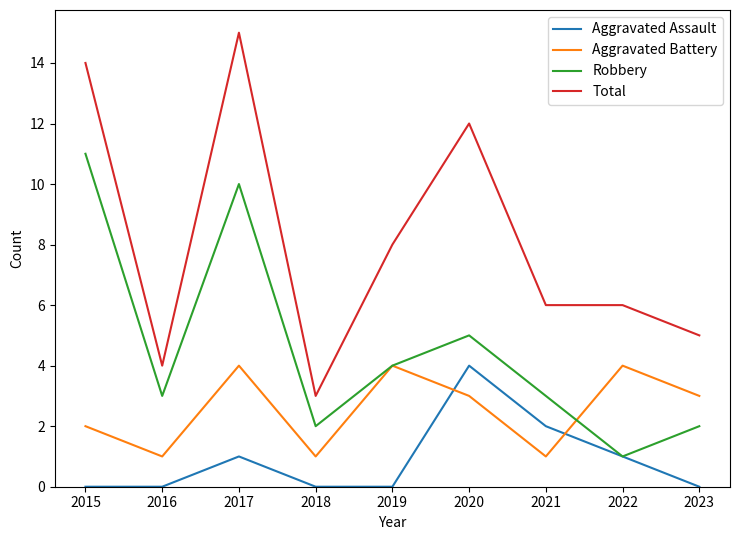

What is the difference between the highest and lowest values at 2018?

3